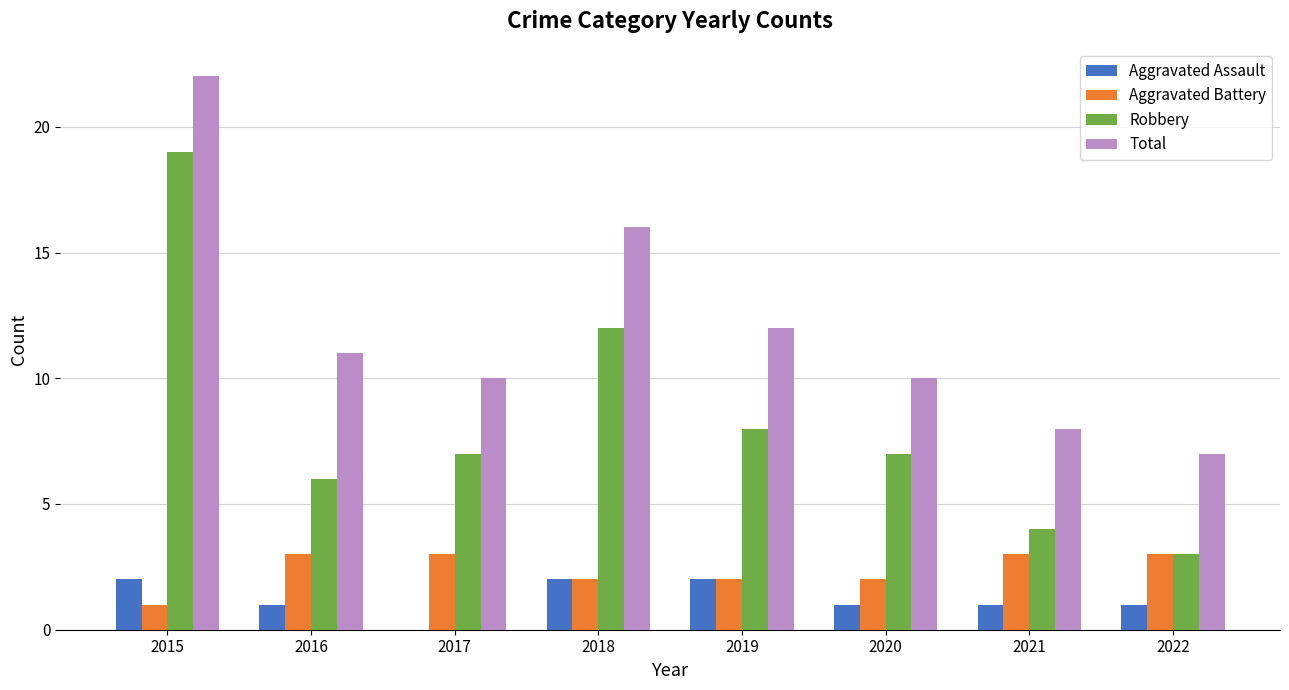

Reading left to right, what are all the values shown in this chart?

Aggravated Assault: 2015=2	2016=1	2017=0	2018=2	2019=2	2020=1	2021=1	2022=1
Aggravated Battery: 2015=1	2016=3	2017=3	2018=2	2019=2	2020=2	2021=3	2022=3
Robbery: 2015=19	2016=6	2017=7	2018=12	2019=8	2020=7	2021=4	2022=3
Total: 2015=22	2016=11	2017=10	2018=16	2019=12	2020=10	2021=8	2022=7